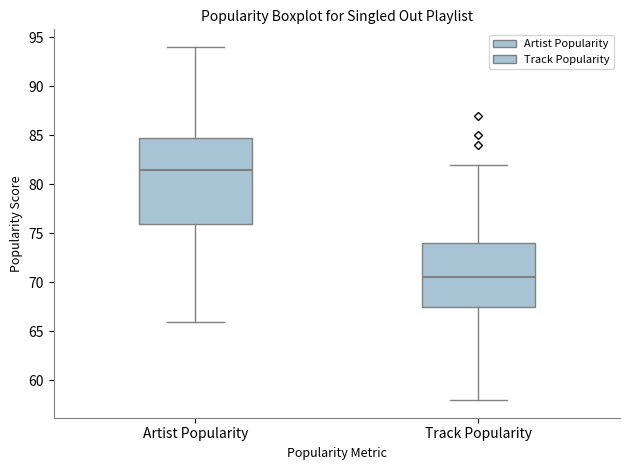

Where does the upper whisker of the box for Artist Popularity end on the y-axis? The values are not printed on the chart, so give them approximately, as read against the axis.

94.0